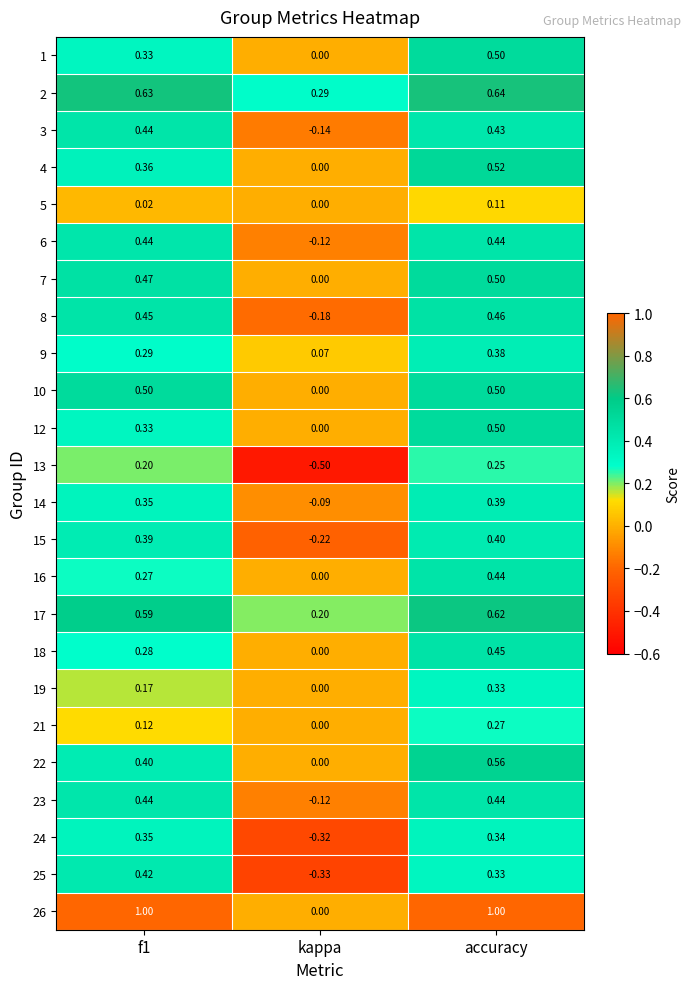

At which category is the sum across all series the highest?

accuracy